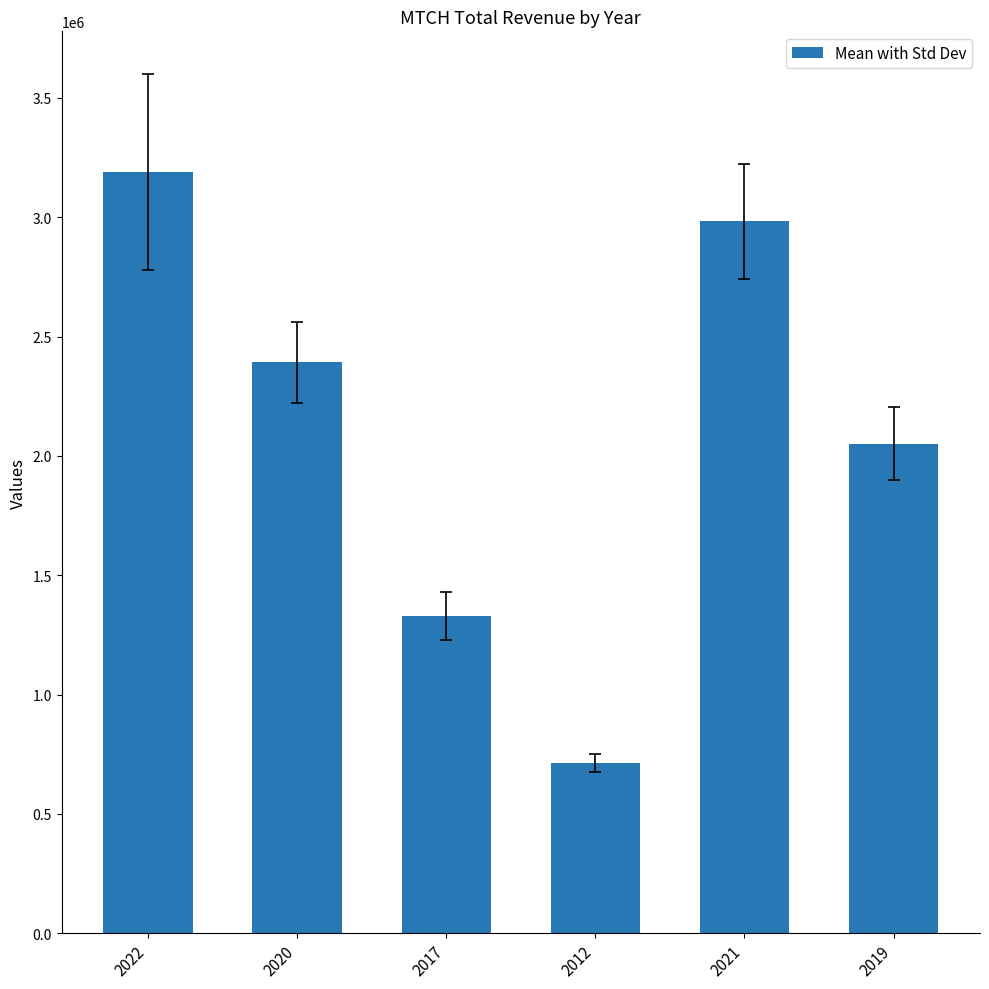

What is the label of the 3rd bar from the left?

2017